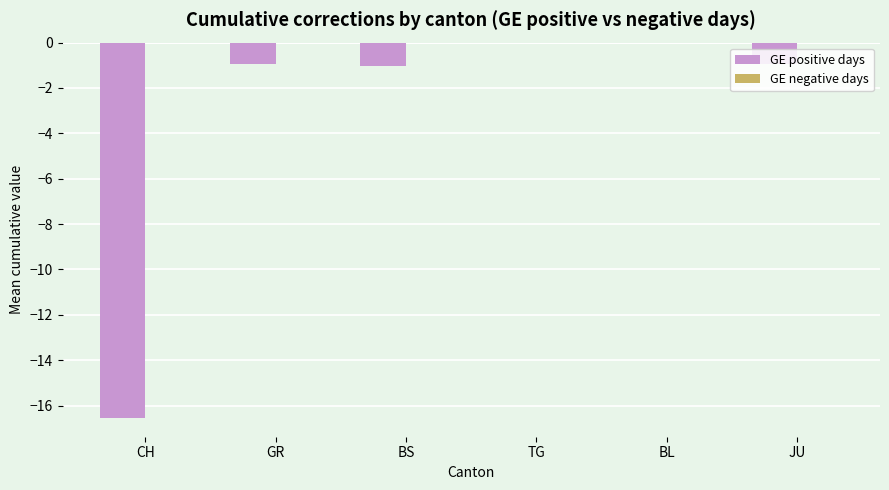

What value does the data have at GR?

-0.9